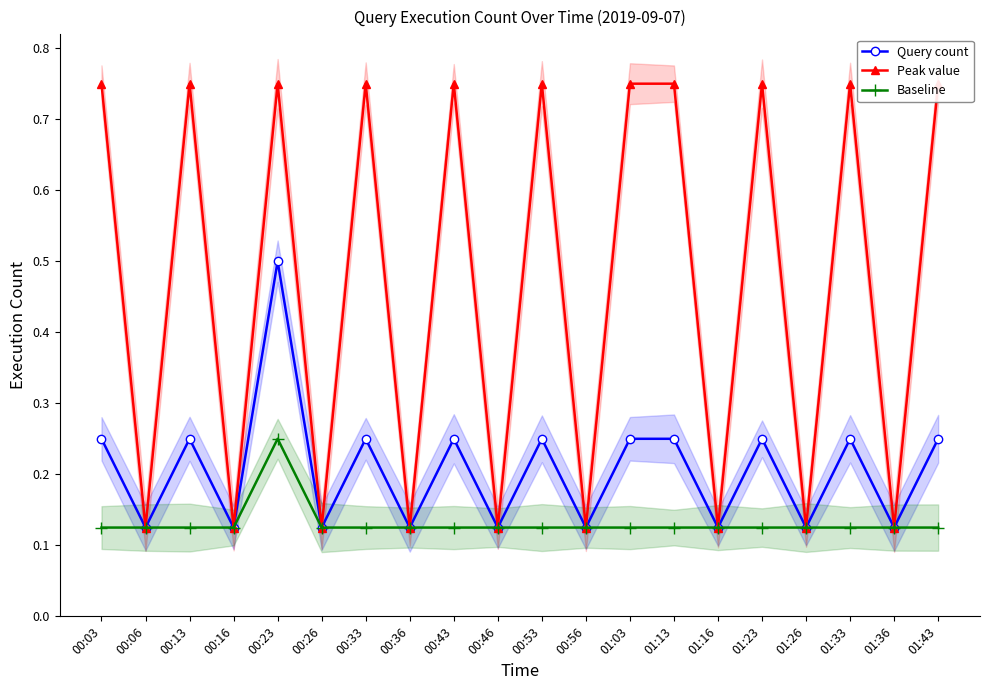

Rank the categories by Baseline value from lowest to highest.

00:03, 00:06, 00:13, 00:16, 00:26, 00:33, 00:36, 00:43, 00:46, 00:53, 00:56, 01:03, 01:13, 01:16, 01:23, 01:26, 01:33, 01:36, 01:43, 00:23